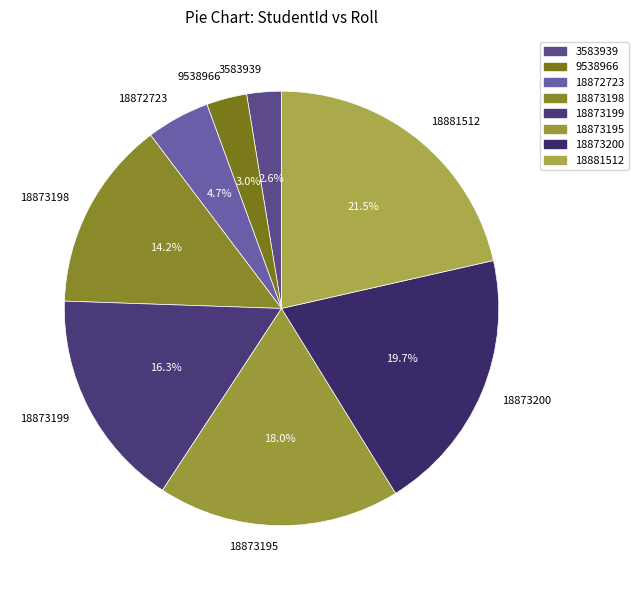

How many segments does this pie chart have?

8